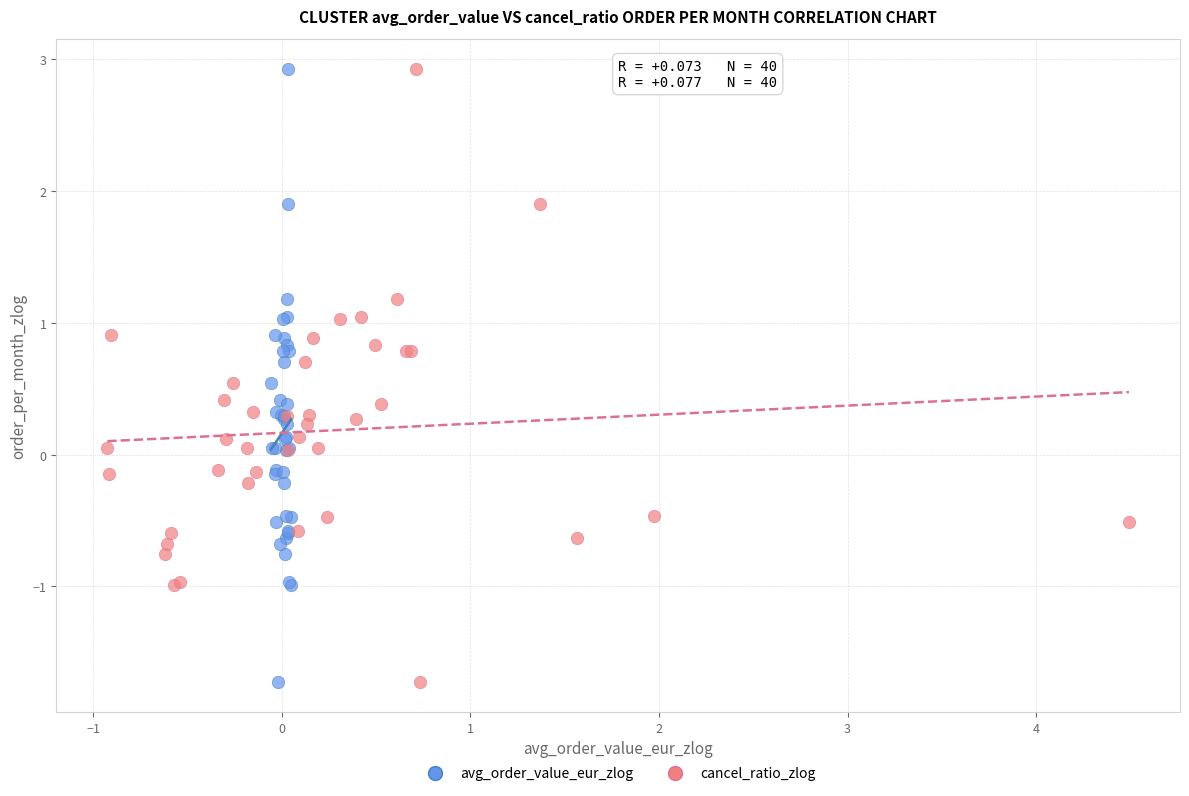

What are all the series names shown in the legend?

avg_order_value_eur_zlog, cancel_ratio_zlog